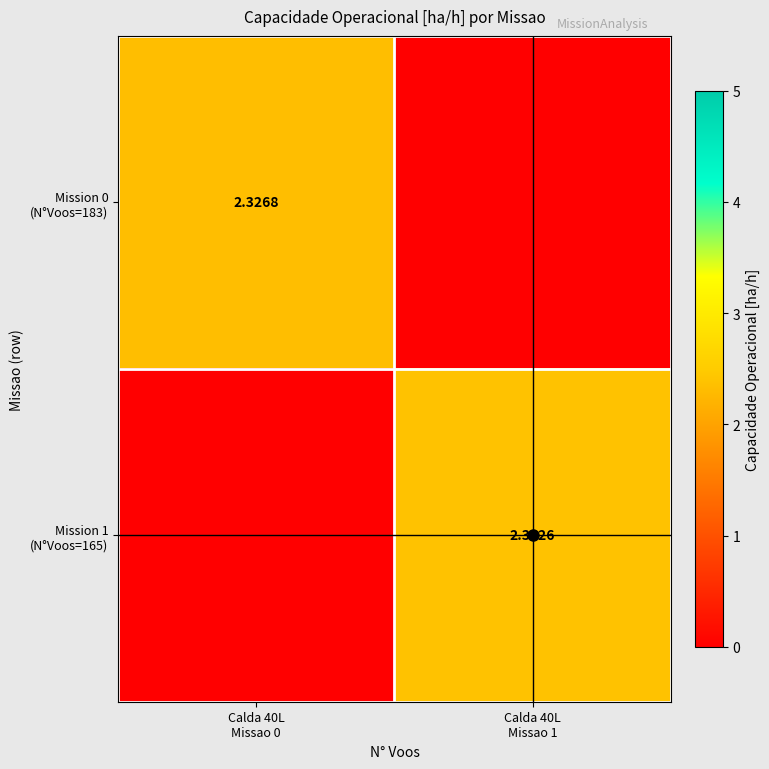

Count the number of data series in this chart.

2